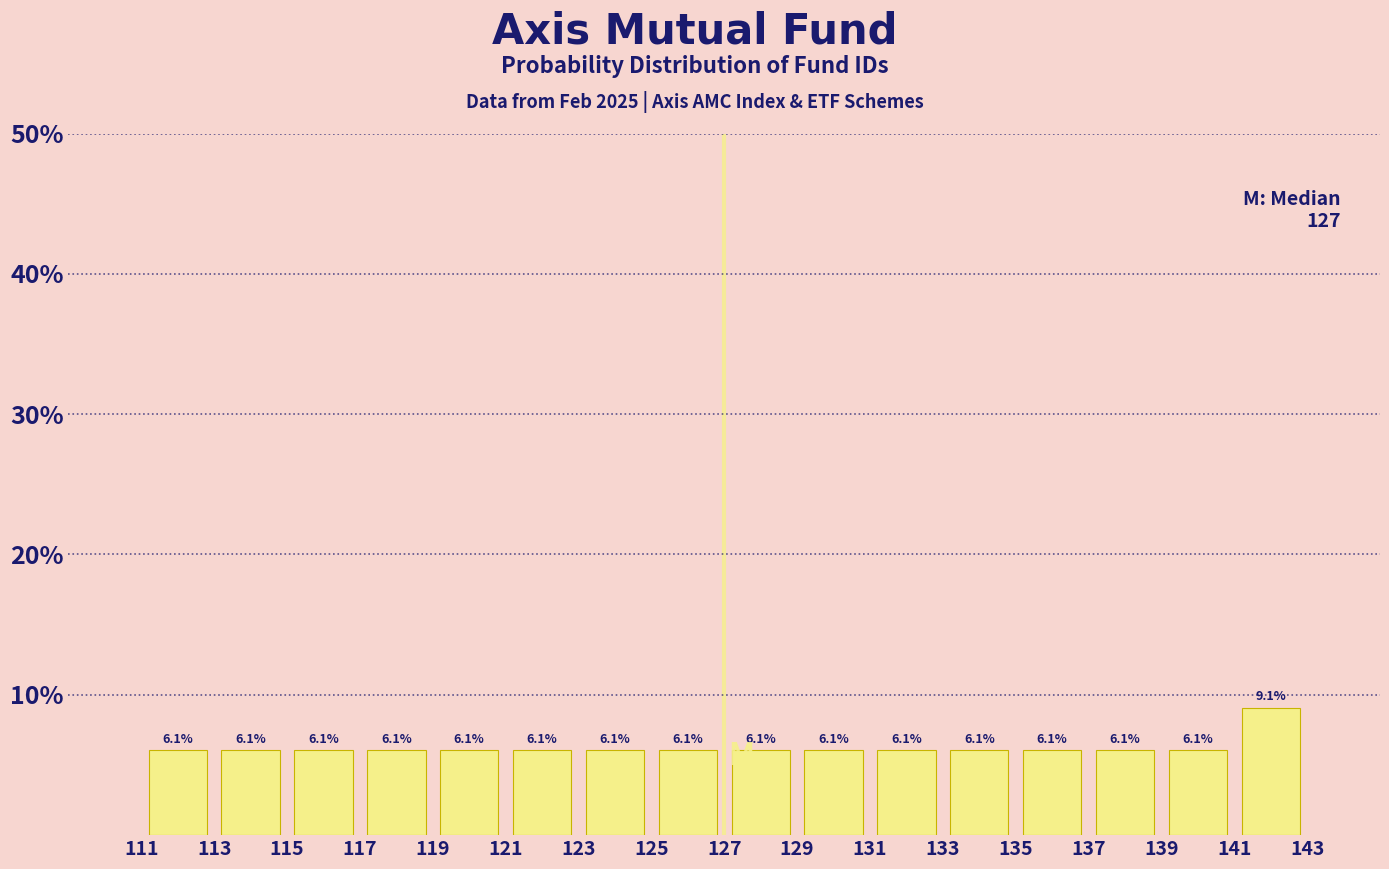

Reading left to right, transcribe this chart: for each bar, give the range it covers on the x-axis and its height.

111 to 113: 6.1
113 to 115: 6.1
115 to 117: 6.1
117 to 119: 6.1
119 to 121: 6.1
121 to 123: 6.1
123 to 125: 6.1
125 to 127: 6.1
127 to 129: 6.1
129 to 131: 6.1
131 to 133: 6.1
133 to 135: 6.1
135 to 137: 6.1
137 to 139: 6.1
139 to 141: 6.1
141 to 143: 9.1